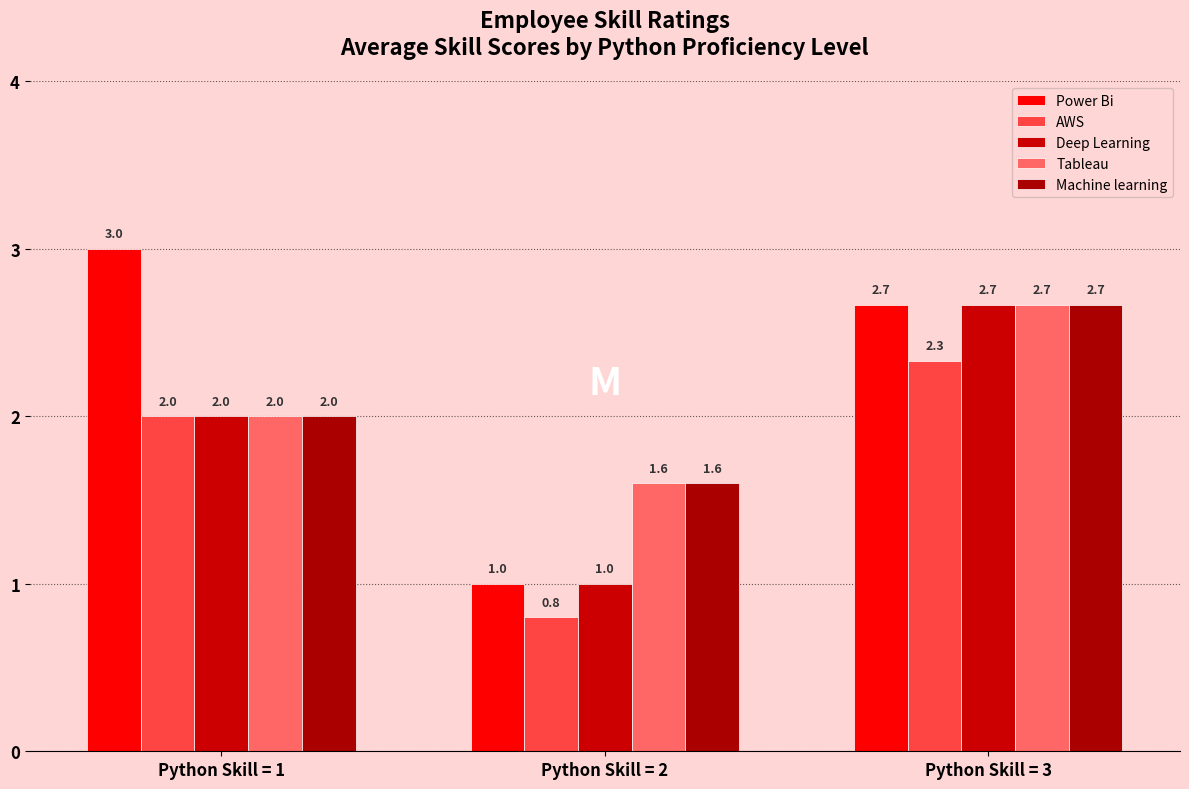

Read the Machine learning value at Python Skill = 2.

1.6